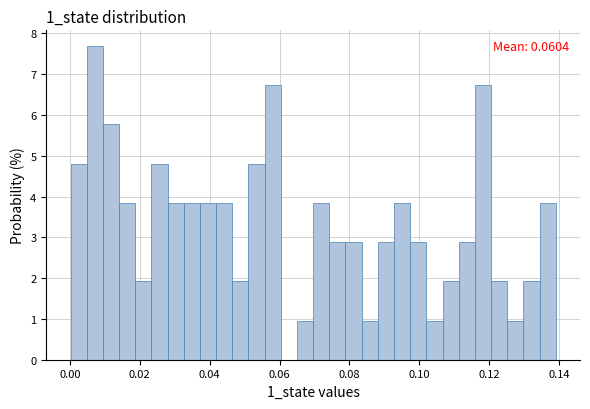

Around what value on the x-axis is the tallest bar? Give the approximate position of its centre, as read against the axis.

0.008